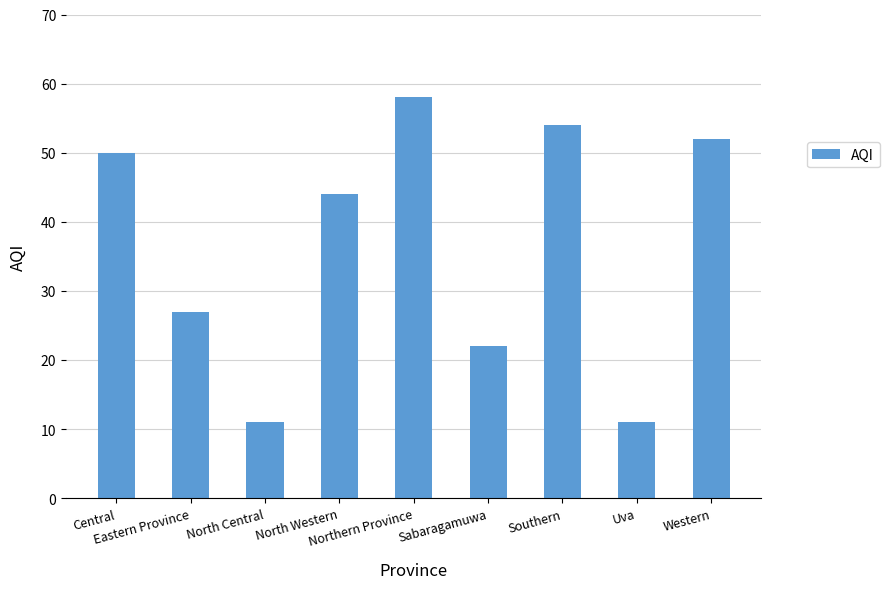

What is the smallest value displayed?

11